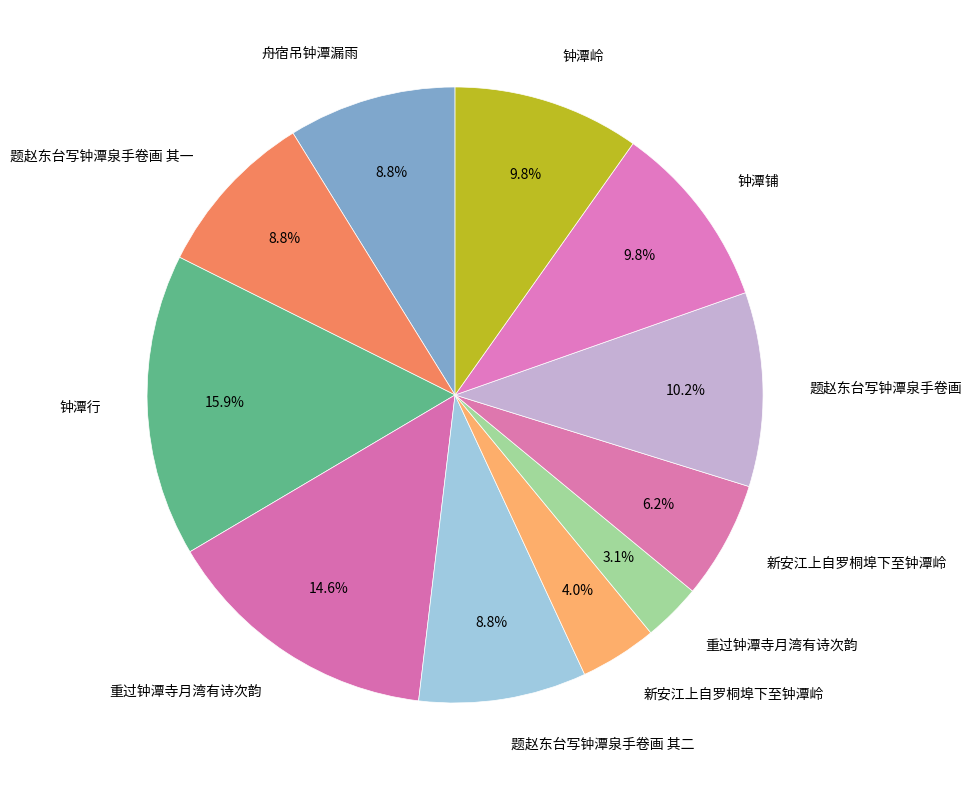

How many segments does this pie chart have?

11